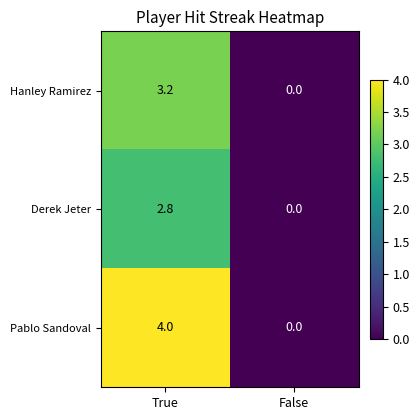

At which category is the sum across all series the highest?

True